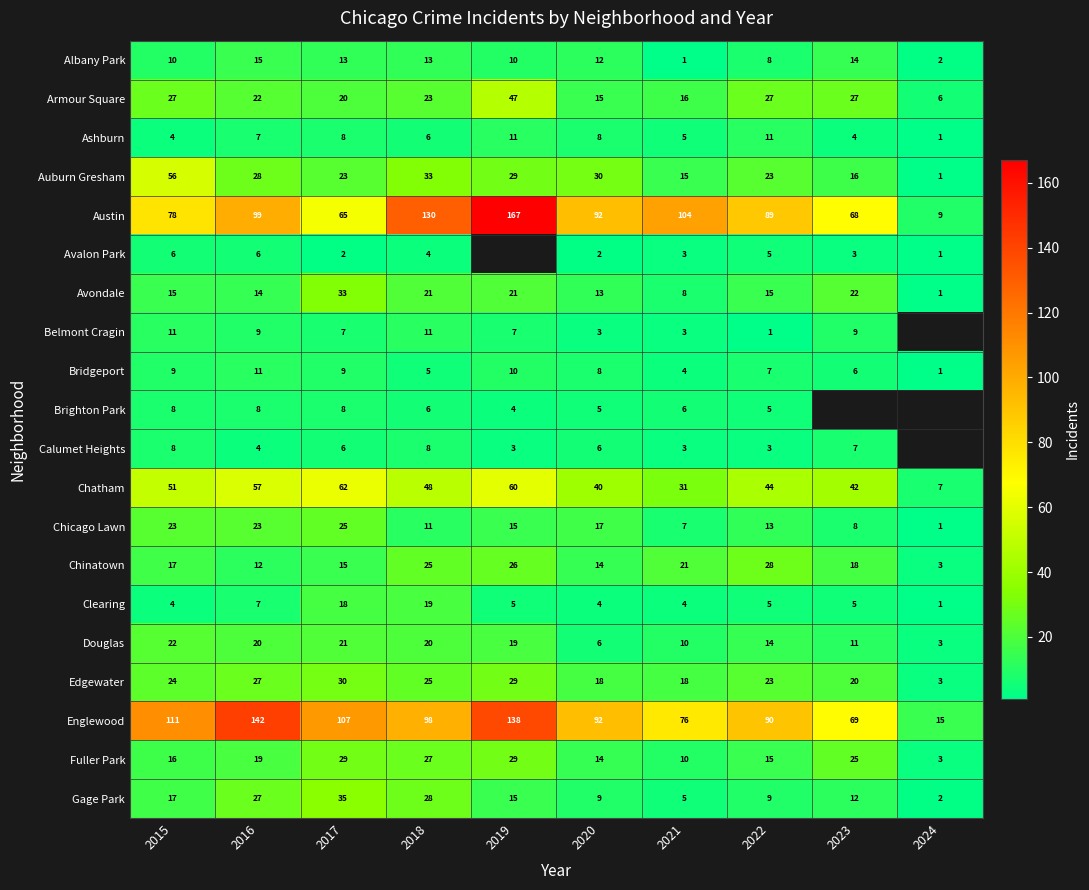

What is the difference between the maximum and second lowest values in the Gage Park series?

30